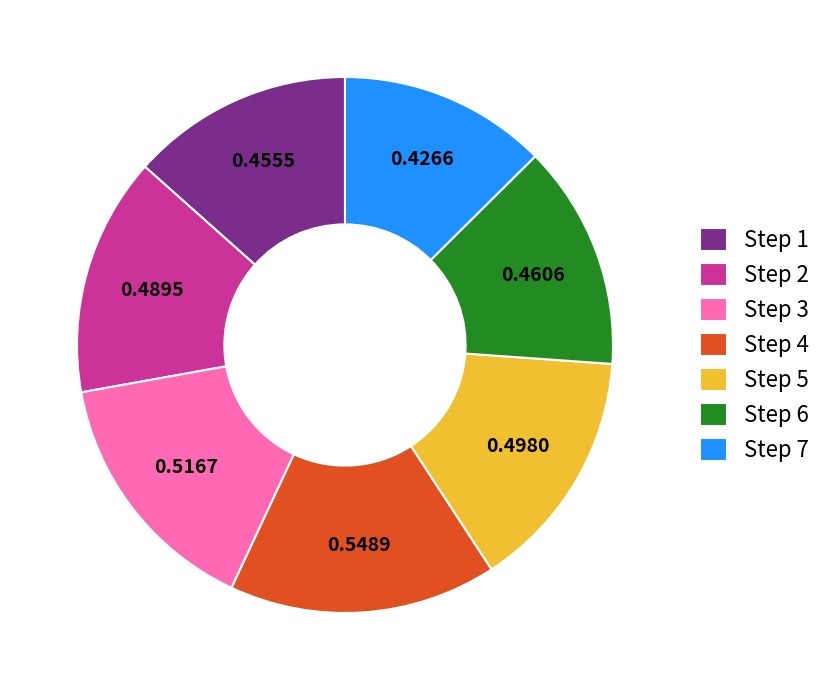

Do Step 7 and Step 2 together represent more than half of the pie?

No